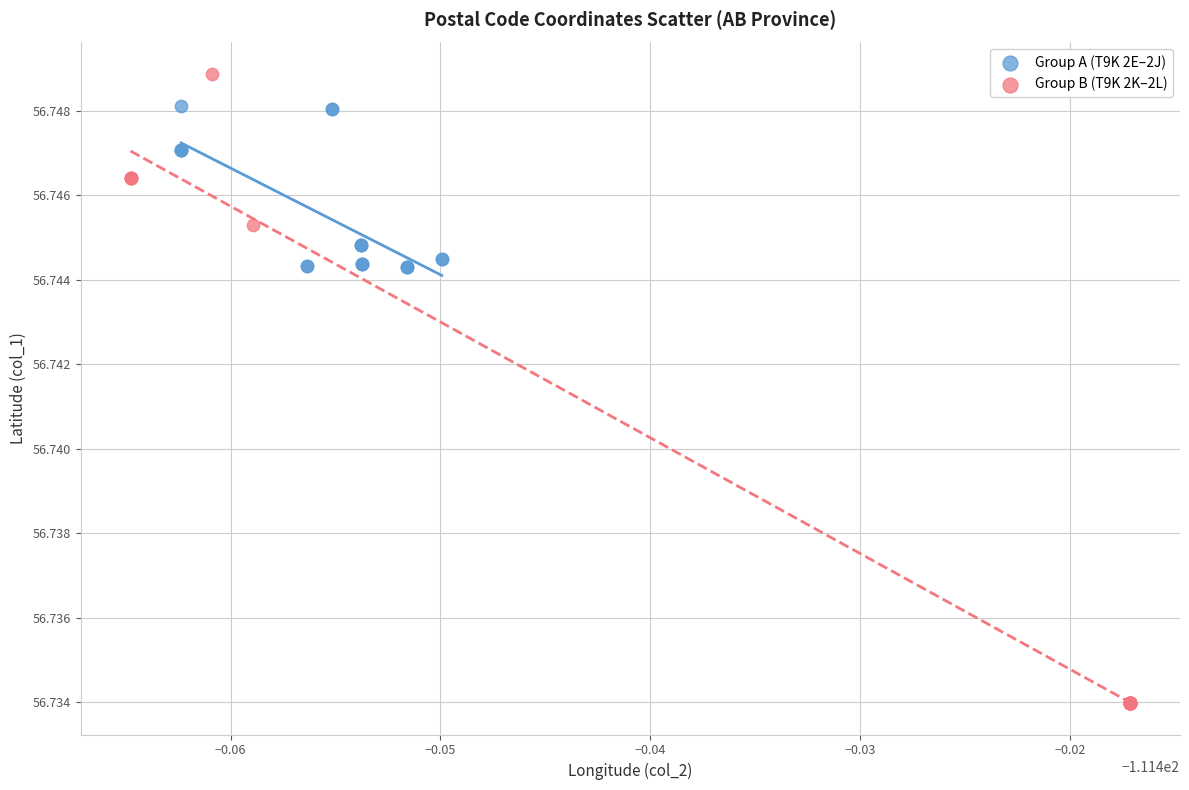

Which series reaches the maximum Y coordinate?

Group B (T9K 2K–2L)